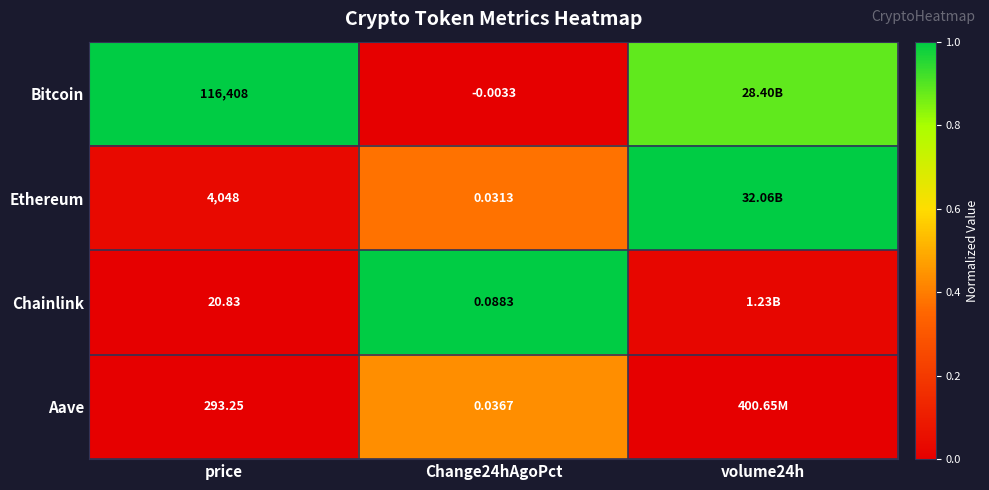

Rank the series at Change24hAgoPct from highest to lowest value.

Chainlink, Aave, Ethereum, Bitcoin